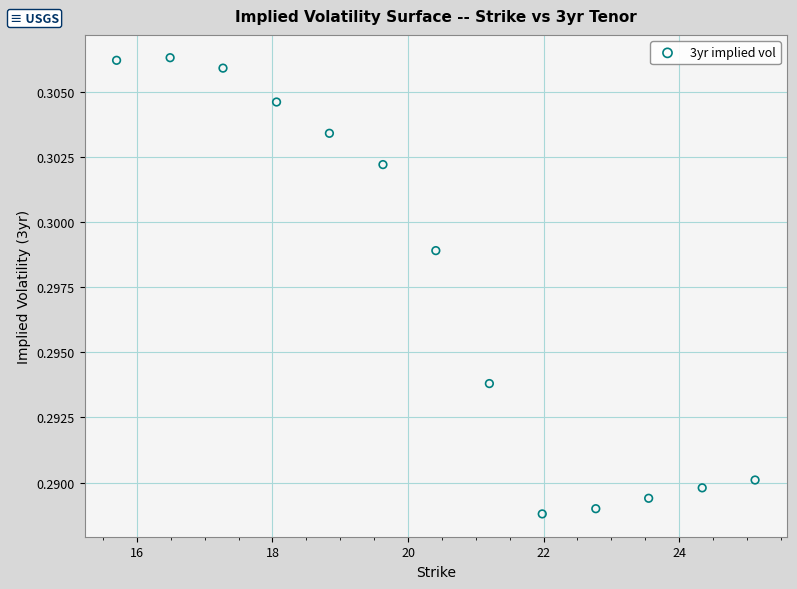

What is the range of X values (max minus min)?

9.4